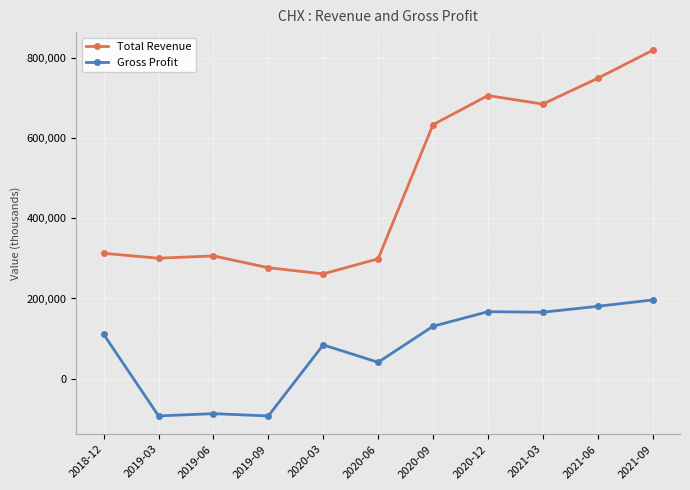

At which label does Total Revenue reach its minimum?

2020-03